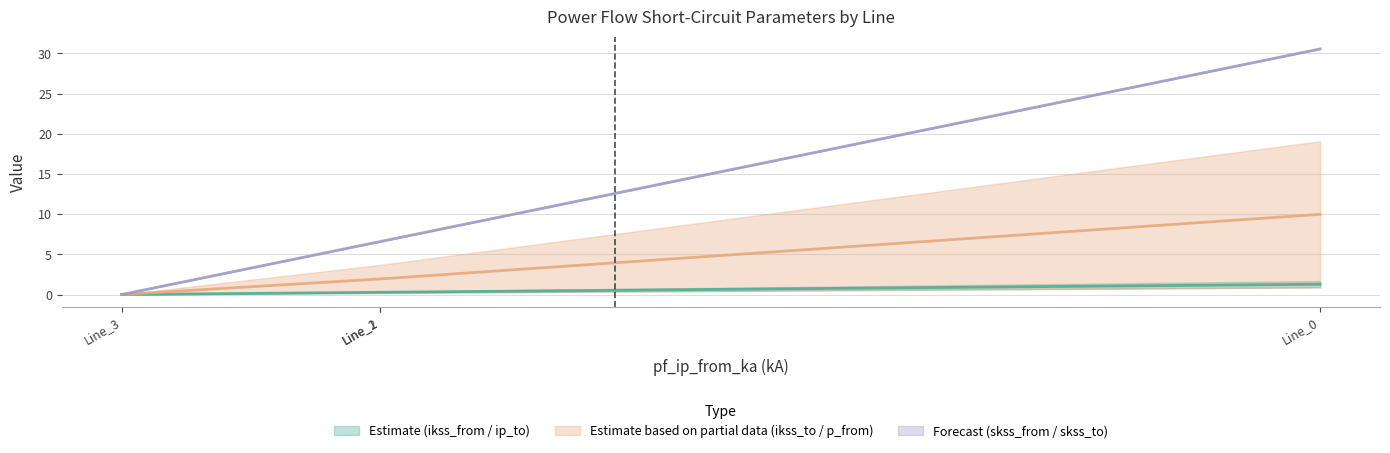

The pf_ikss_from_ka series shows 0.0 at Line_3. True or false?

True